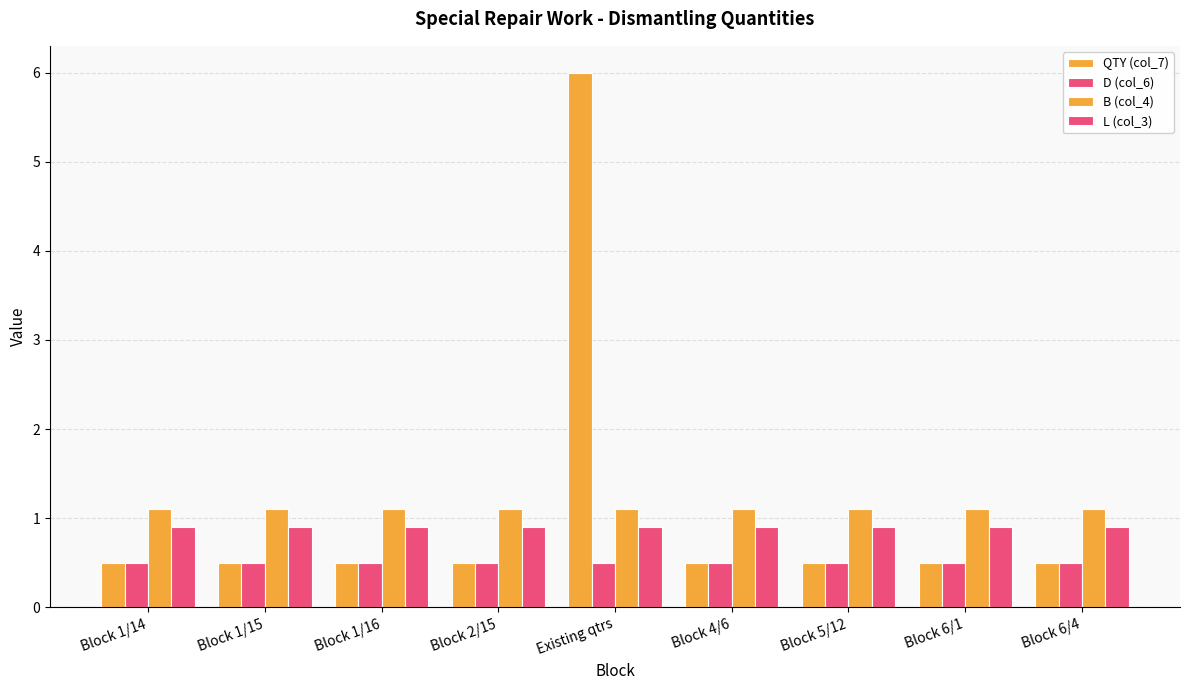

How many distinct data groups are displayed?

4